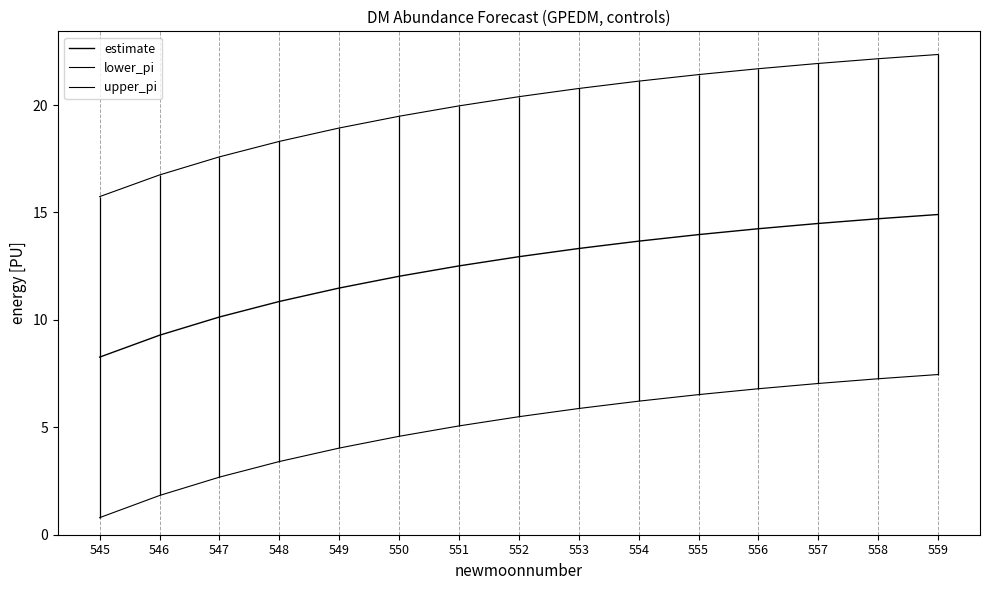

At which label does lower_pi first exceed 5?

551